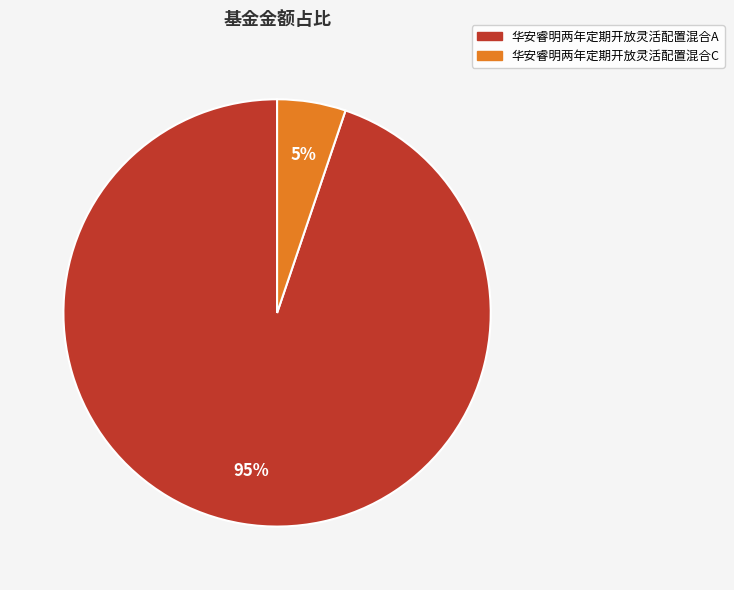

How many segments does this pie chart have?

2